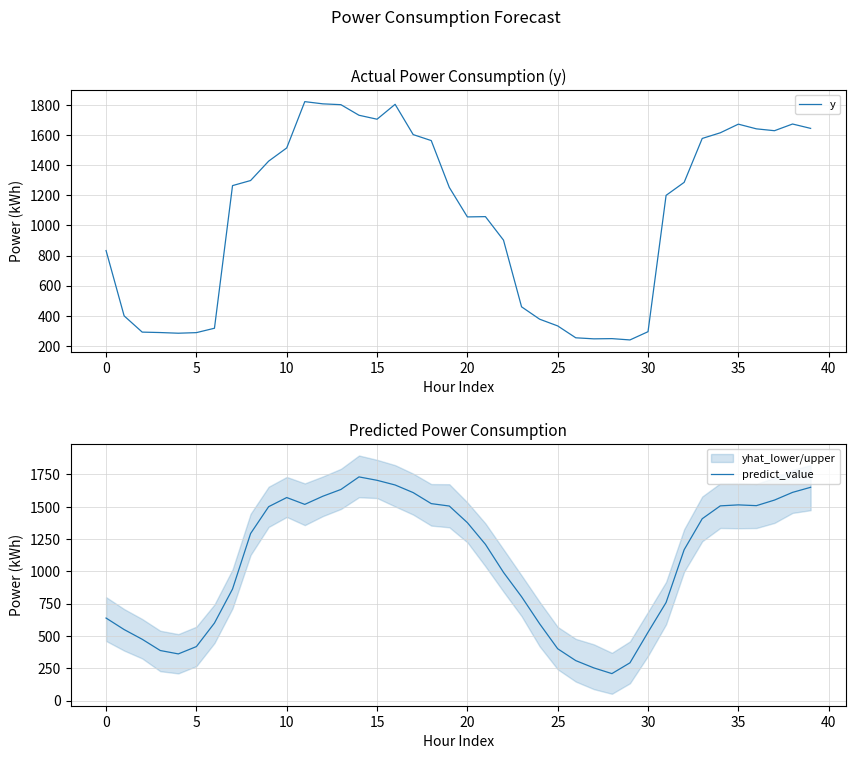

Which category has the lowest value in the predict_value series?

28